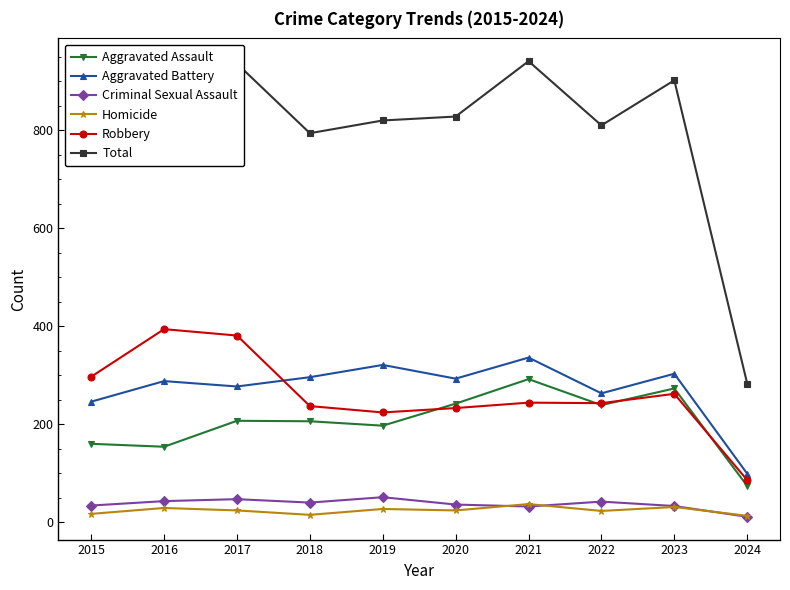

At how many categories does at least one series exceed 417?

9